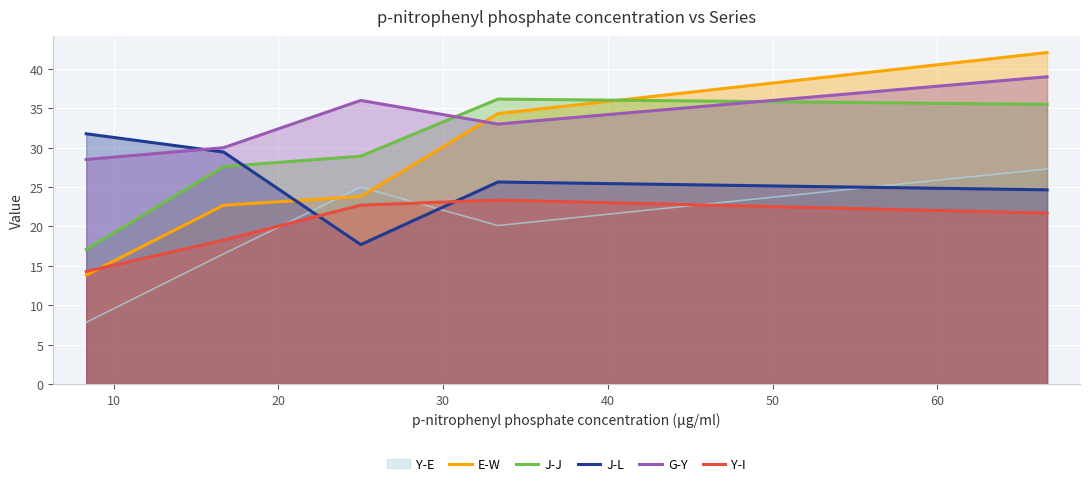

Which series has the largest total across all categories?

G-Y